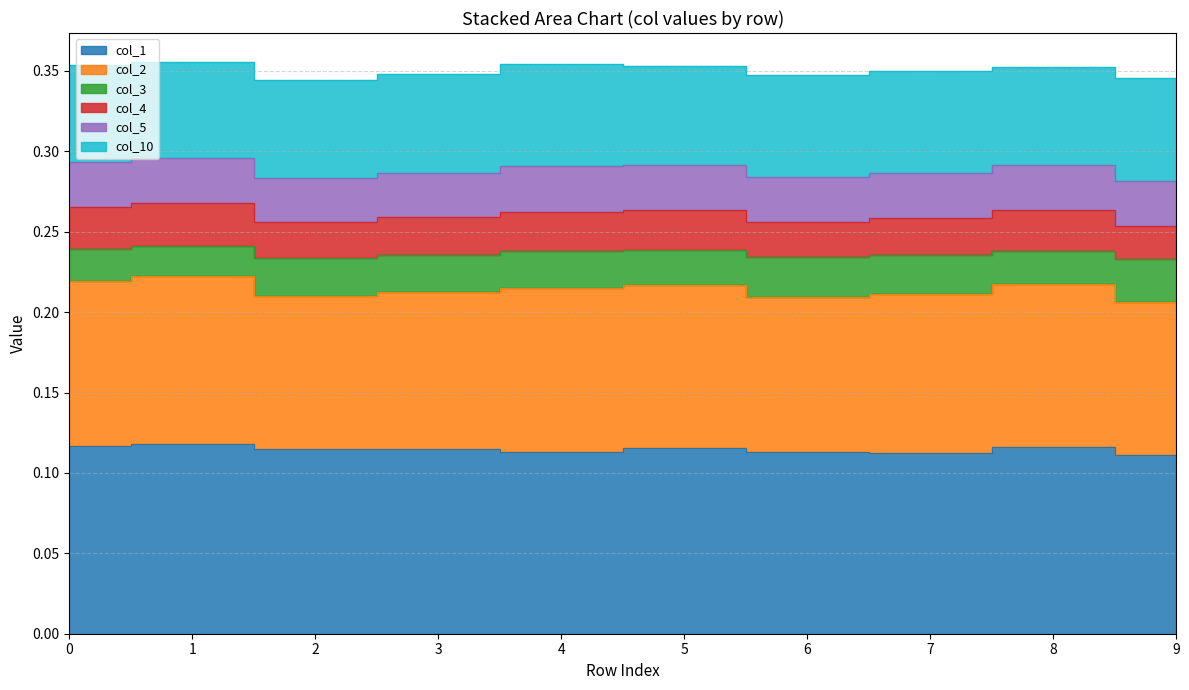

At which label does col_2 reach its minimum?

2